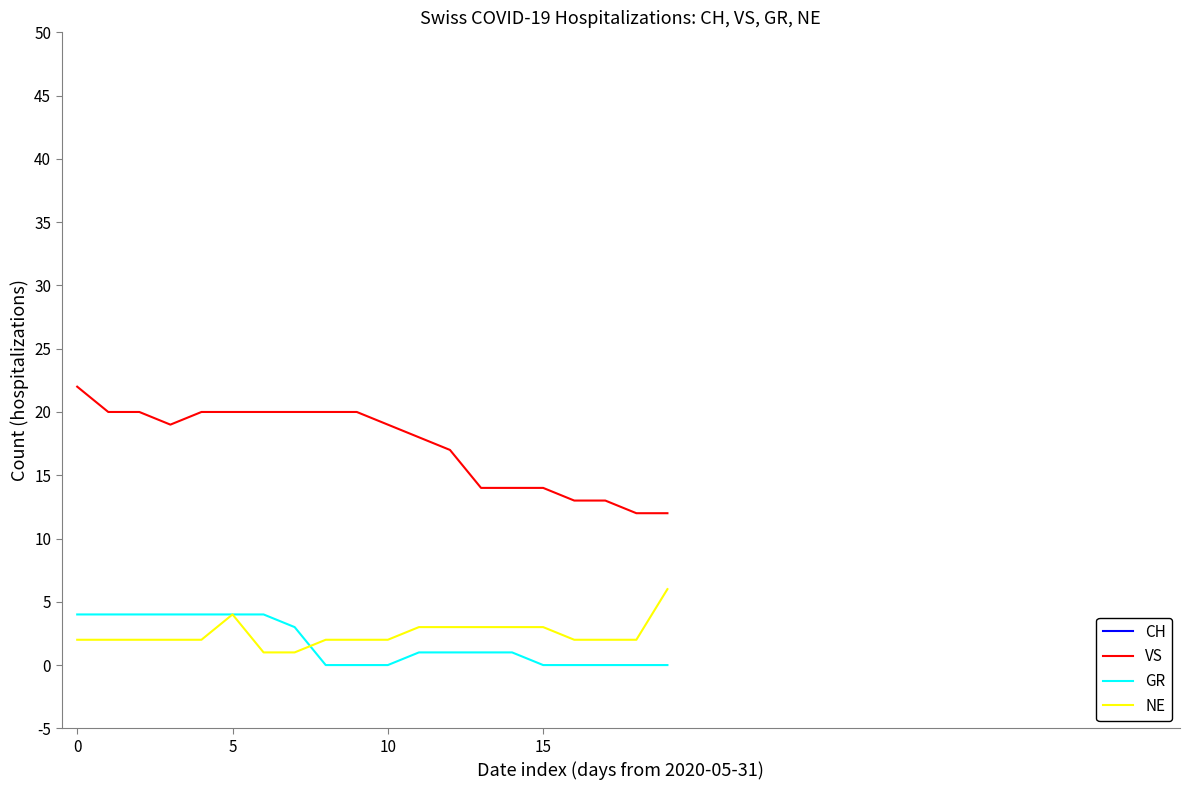

True or false: NE and VS intersect in this chart.

False